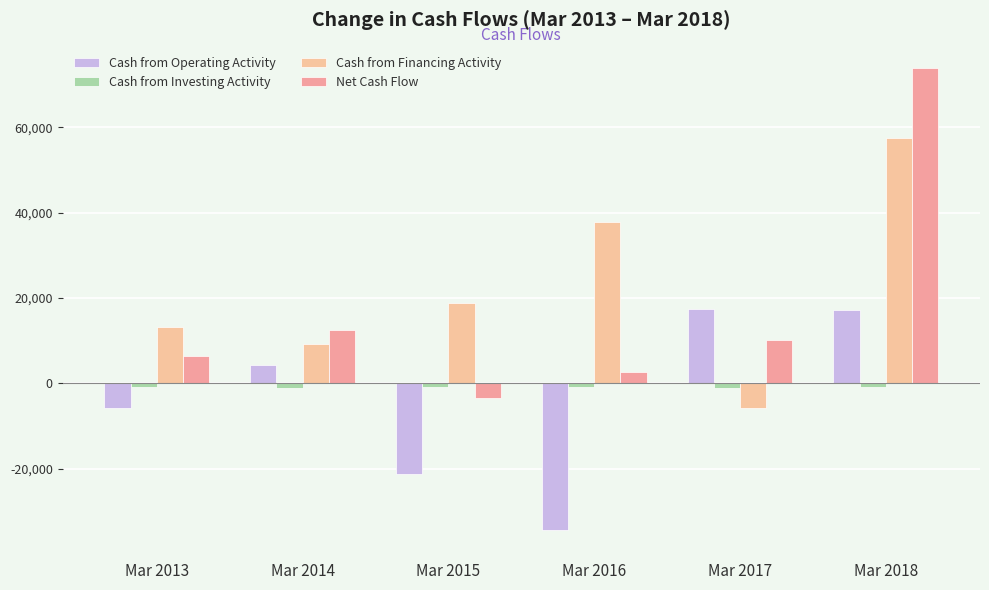

At which category is the sum across all series the highest?

Mar 2018